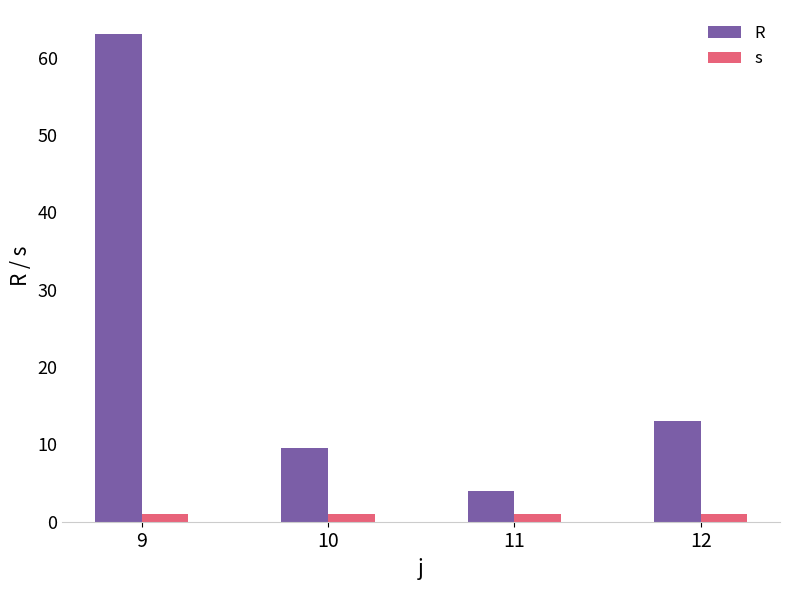

How many groups of bars are there?

4